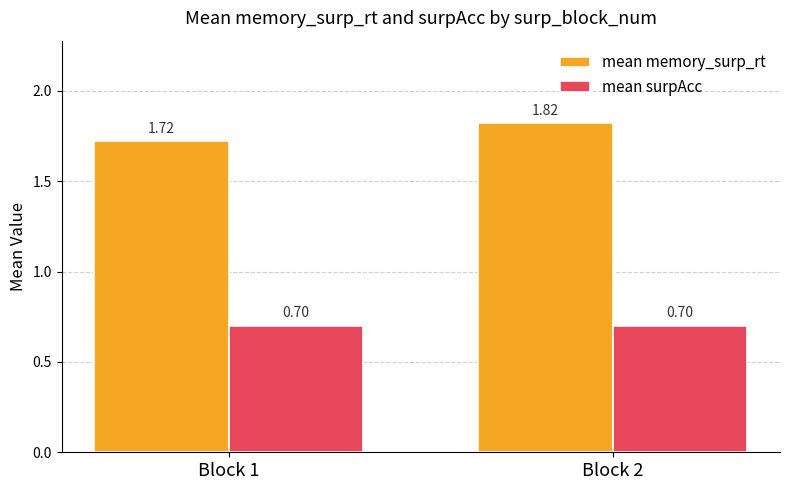

Which category has the highest value across all series?

Block 2